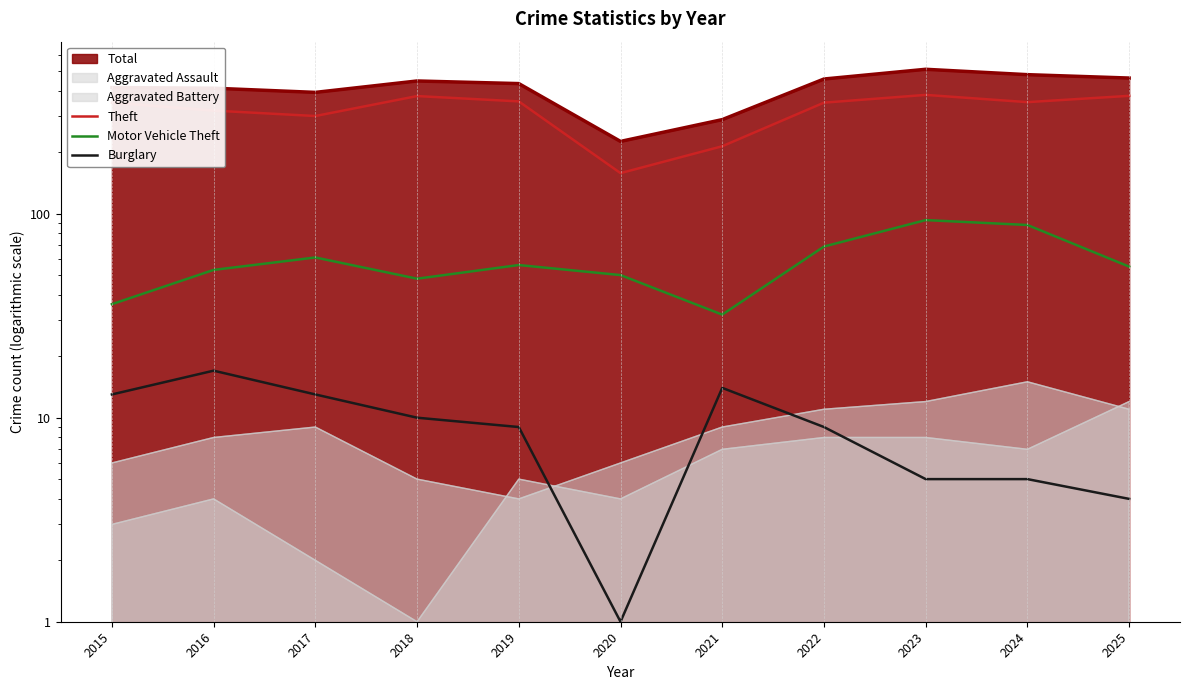

True or false: Total has more than 1 interior local peaks.

True